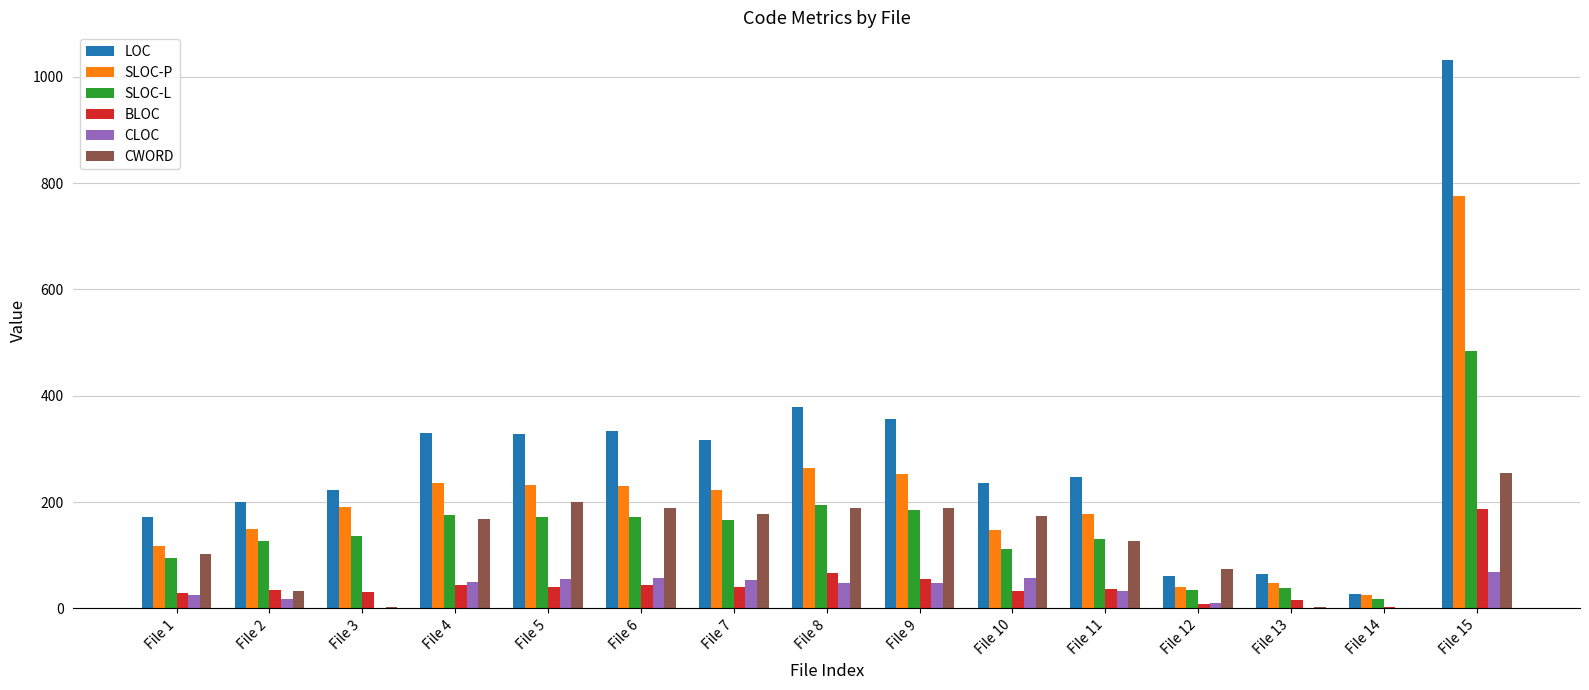

At which label is CLOC closest to 34?

File 11